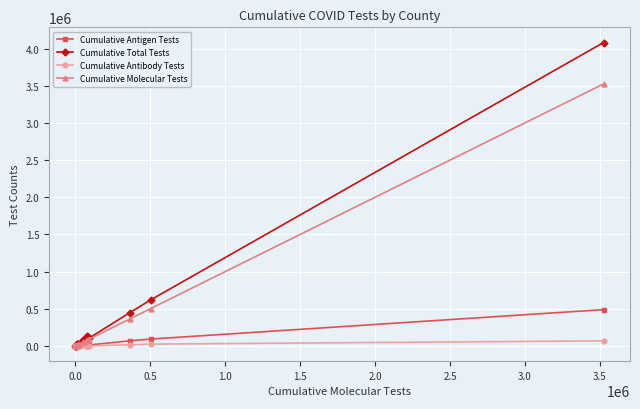

How many lines are shown in the chart?

4